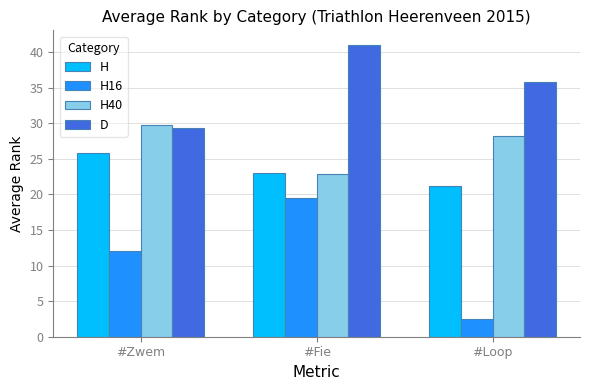

At which label does H first exceed 22?

#Zwem